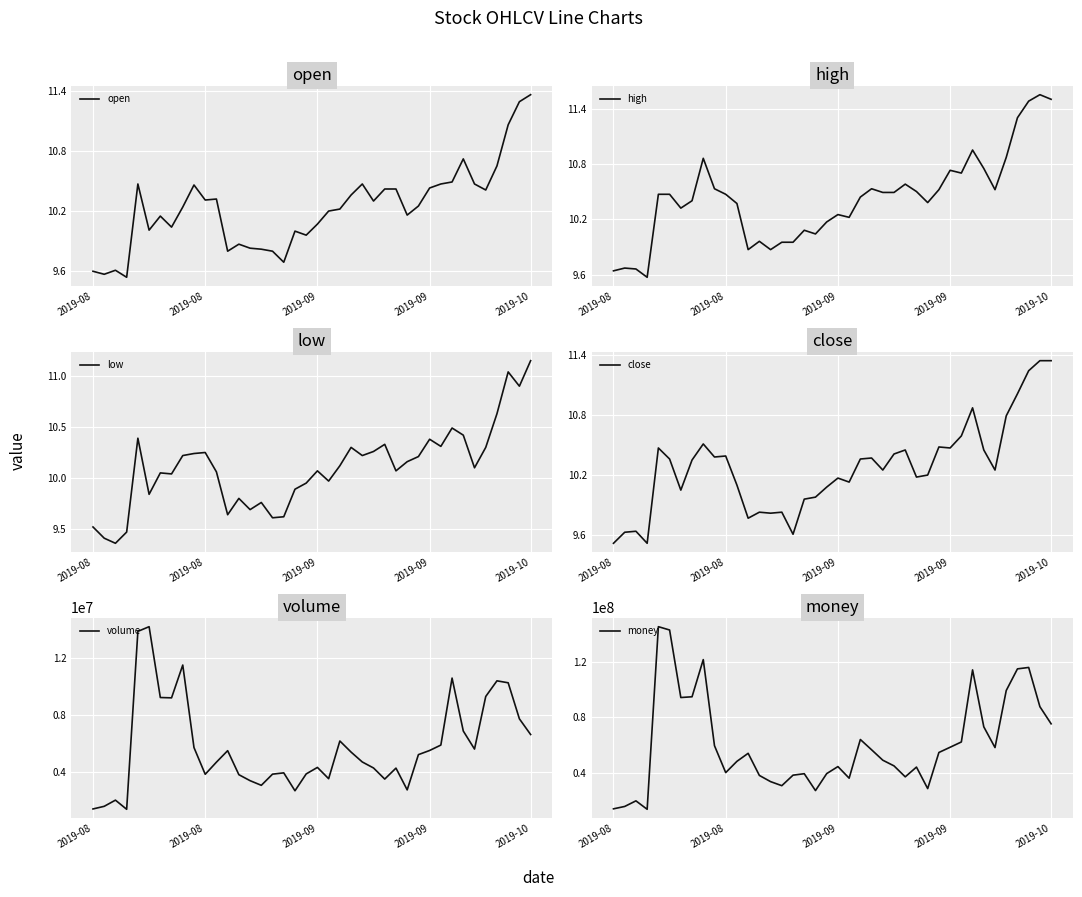

How many lines are shown in the chart?

6